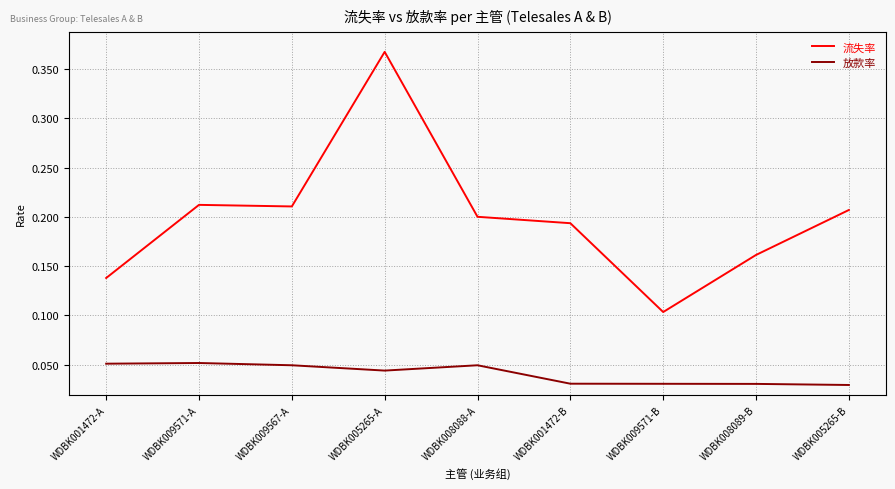

Which category has the highest value in the 流失率 series?

WDBK005265-A